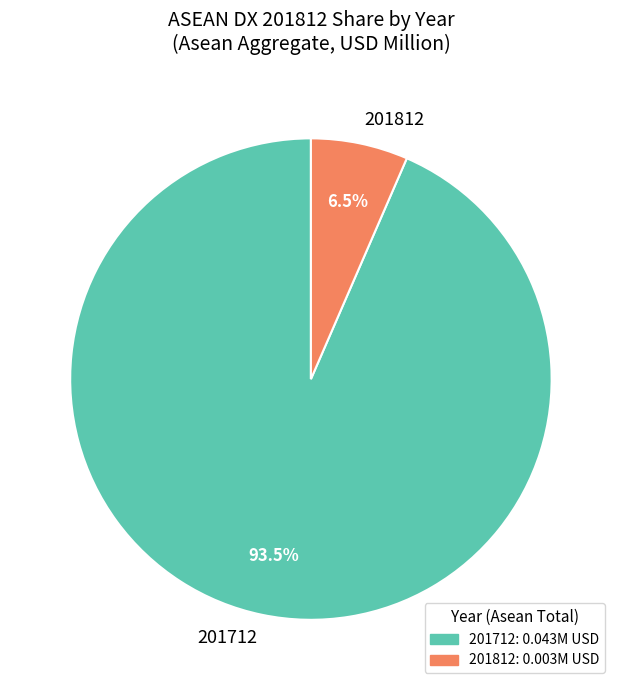

Rank the categories by value from lowest to highest.

201812, 201712